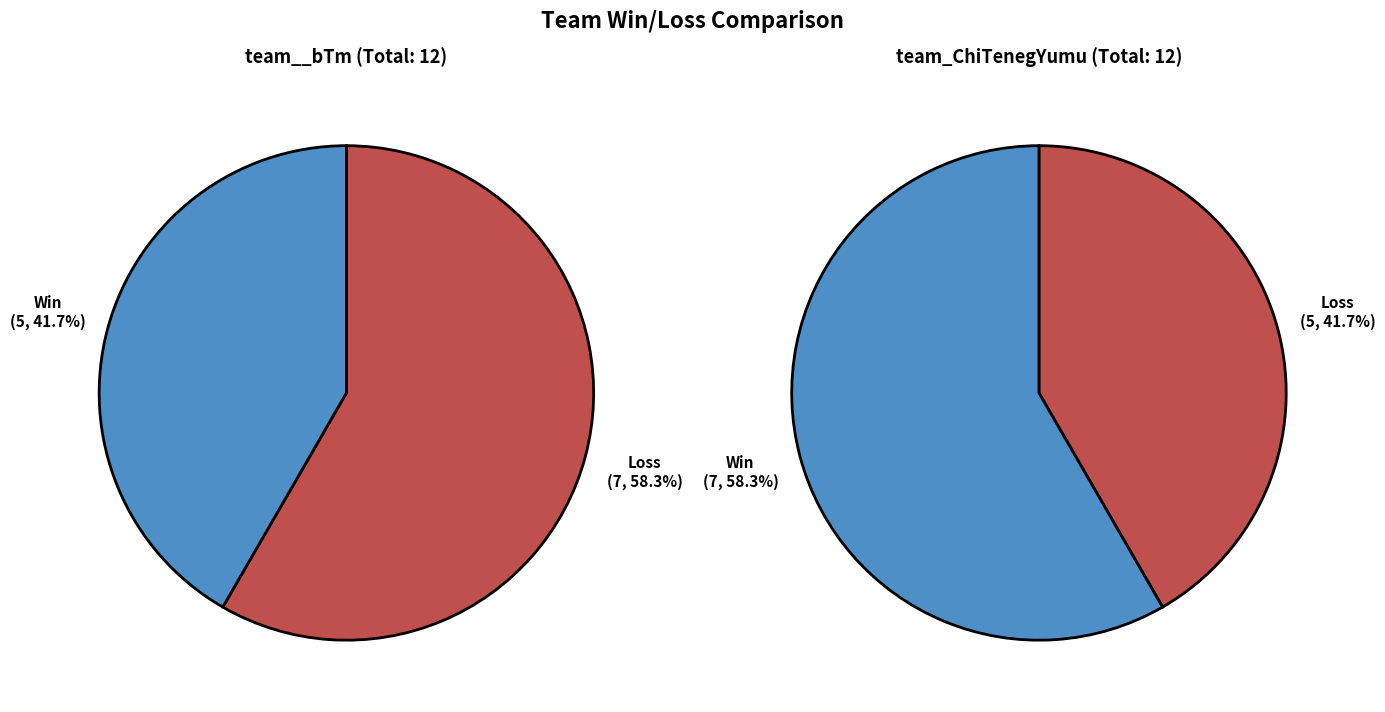

How many slices are in this pie chart?

2